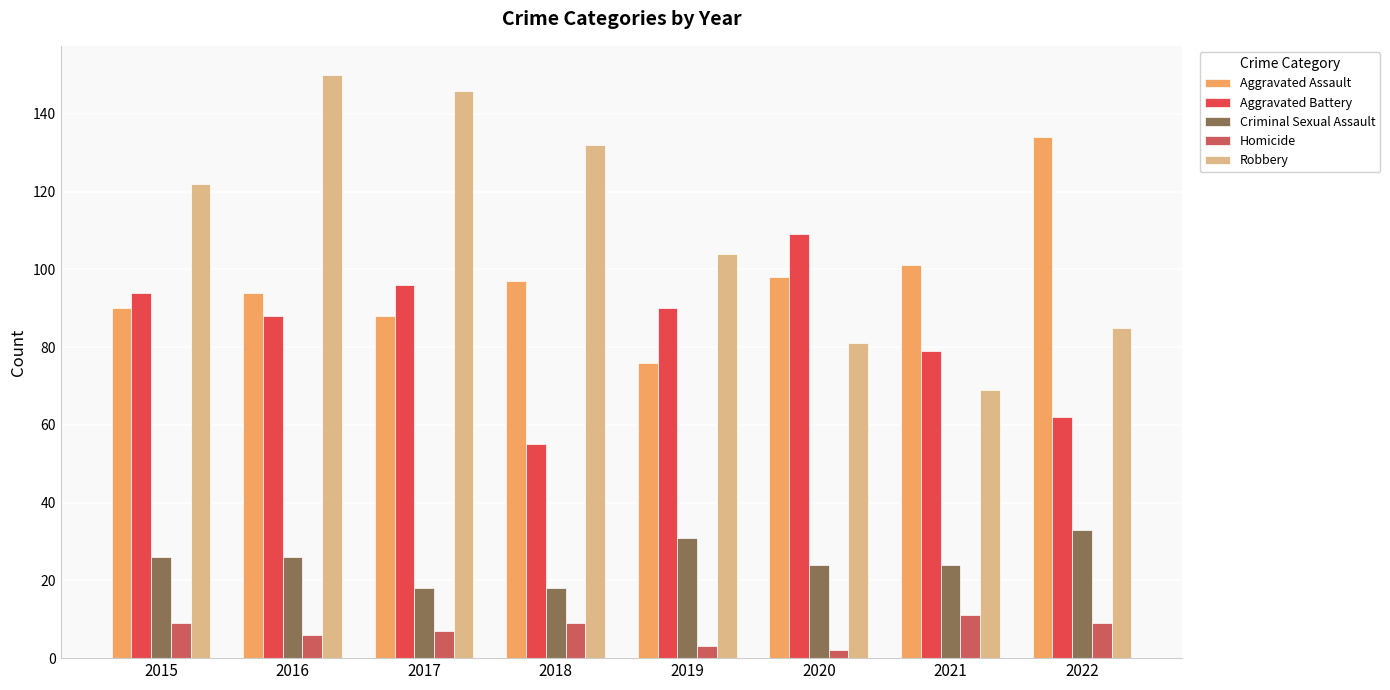

How many bars are there in total?

40